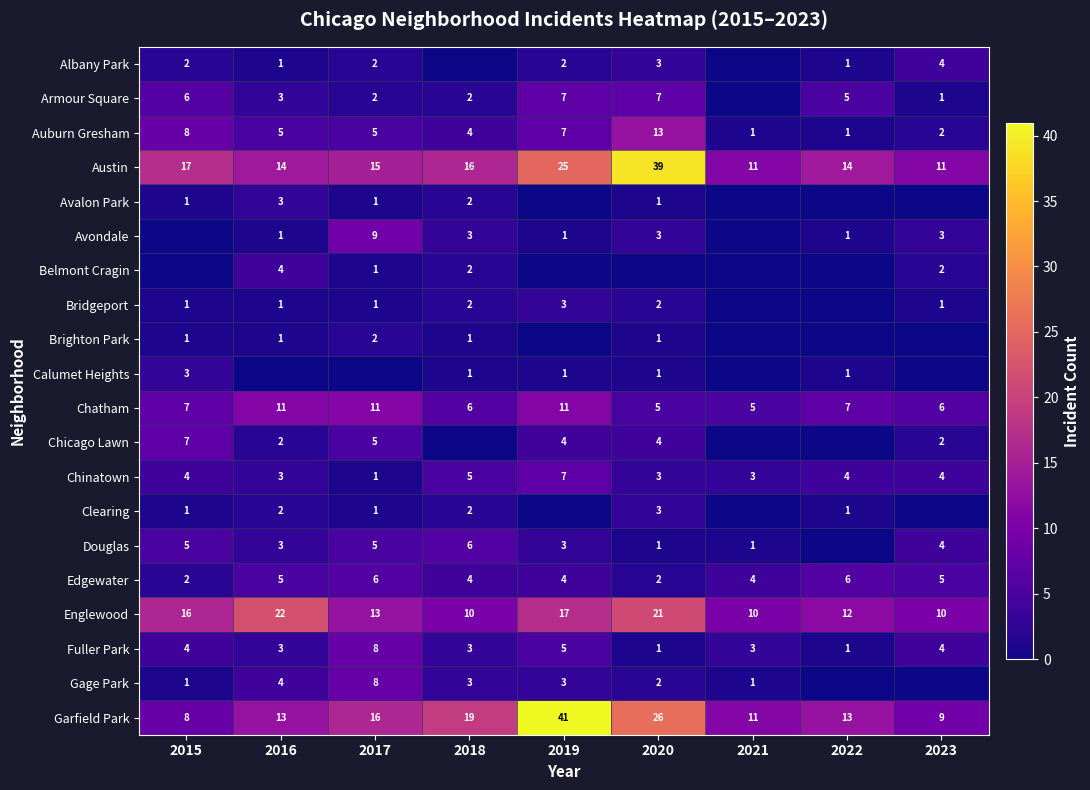

The value of Chinatown at 2020 is 3. True or false?

True